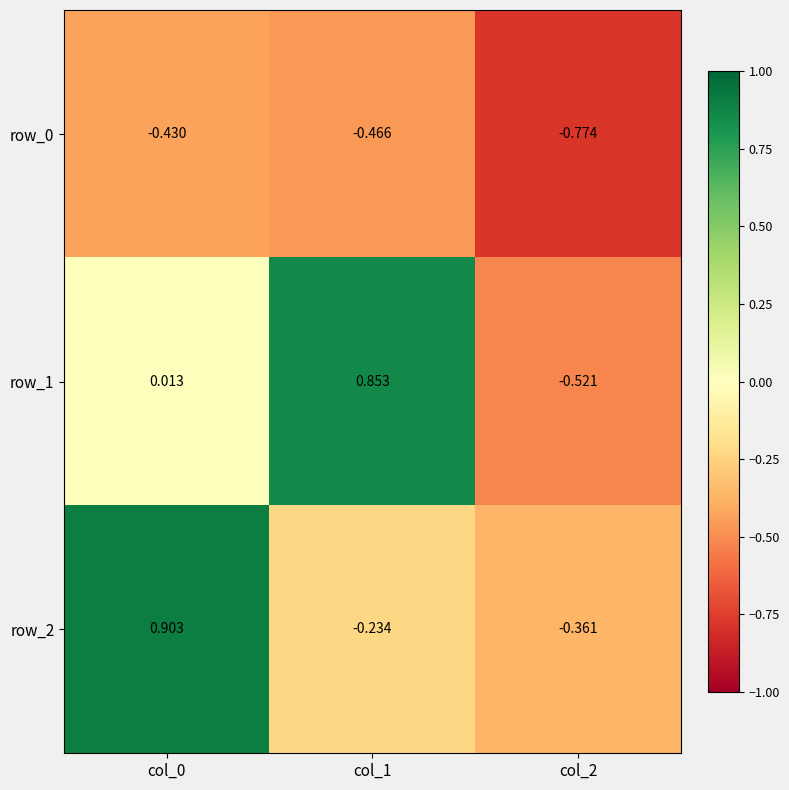

Rank the series by their maximum value, from highest to lowest.

row_2, row_1, row_0